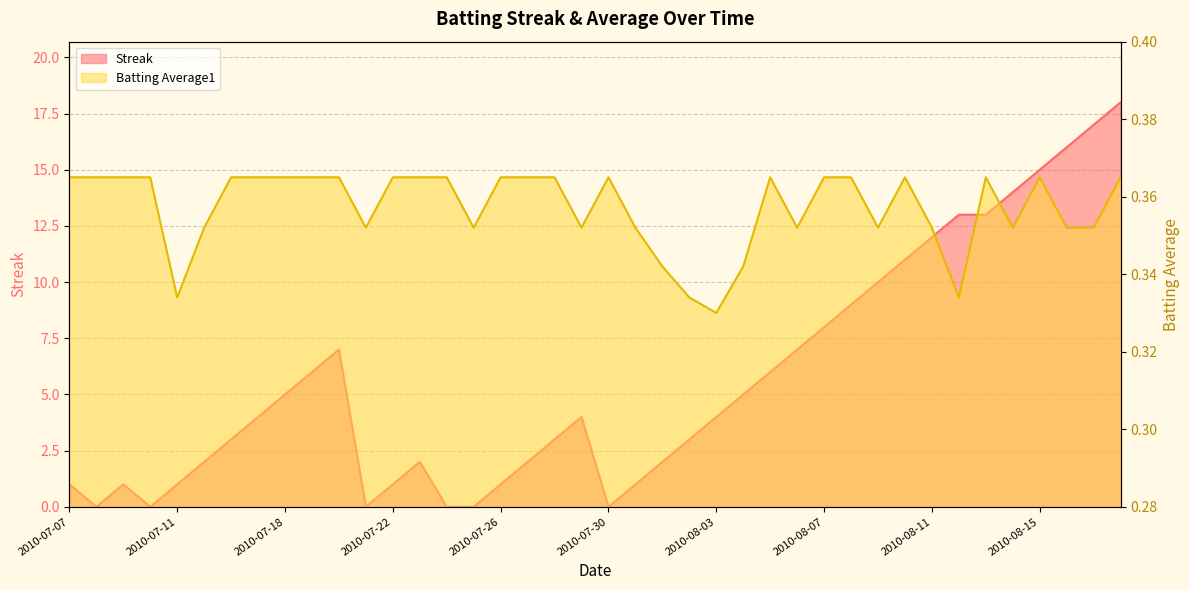

How many series are shown in this chart?

2